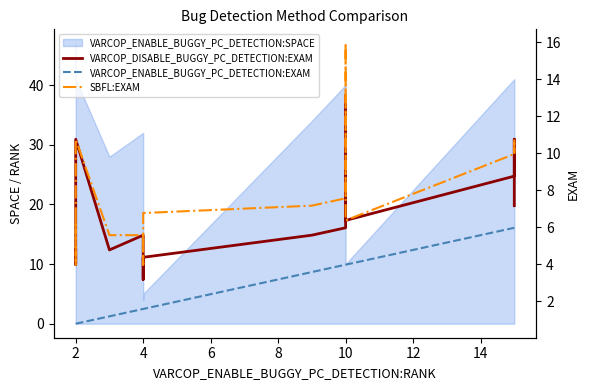

What is the average value of the SBFL:EXAM series?

7.6